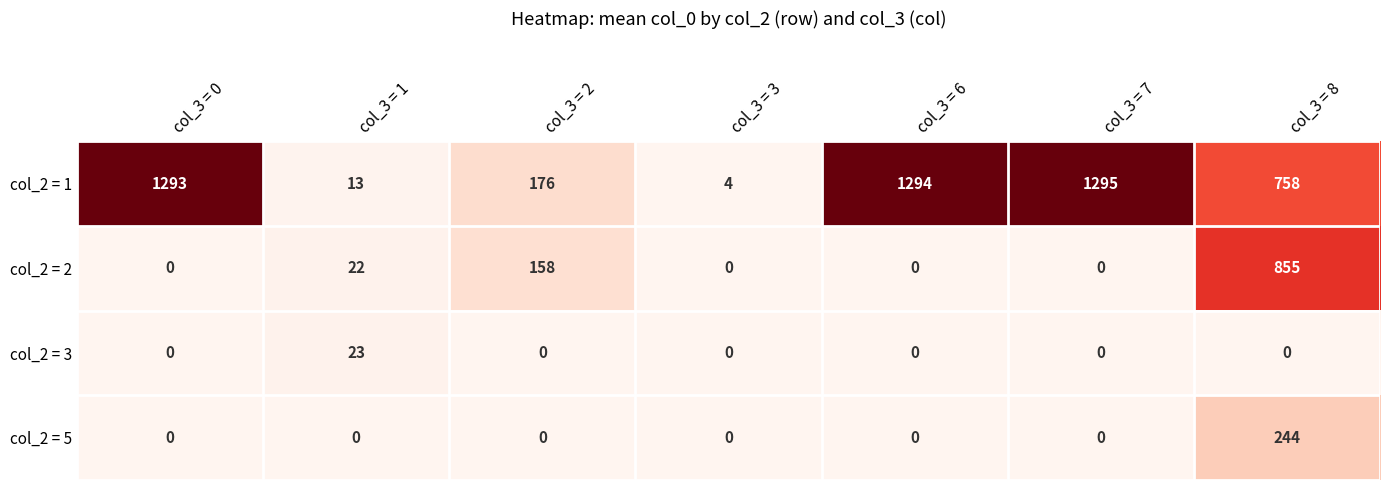

Which series has the widest spread of values?

col_2 = 1